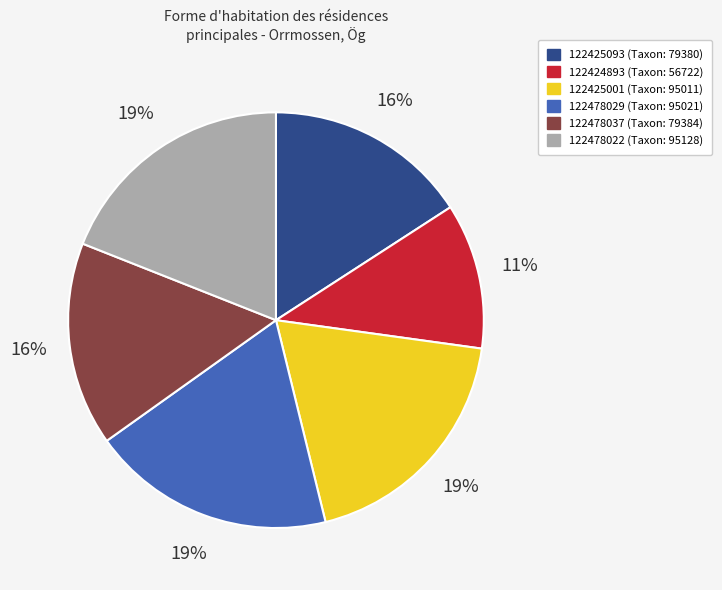

To the nearest percent, what is the difference between the largest and smallest slice percentages?

8%